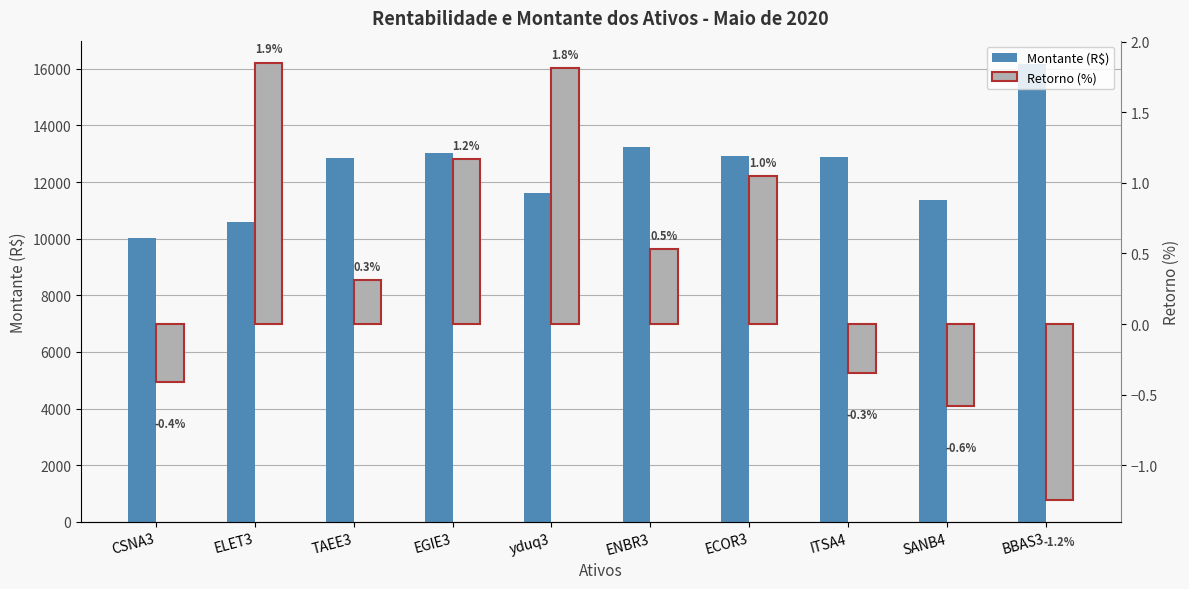

Read the Montante (R$) value at CSNA3.

10026.0